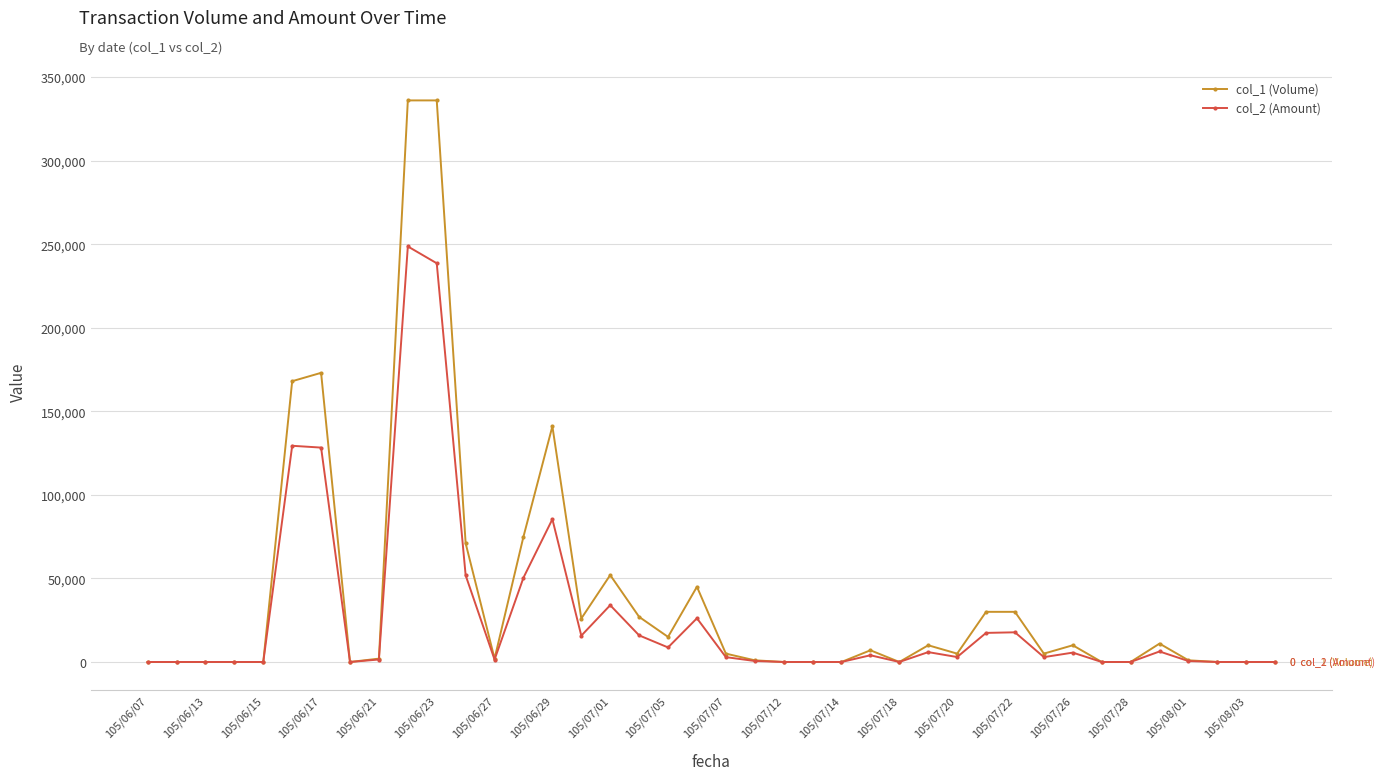

Which series has the largest range (max minus min)?

col_1 (Volume)